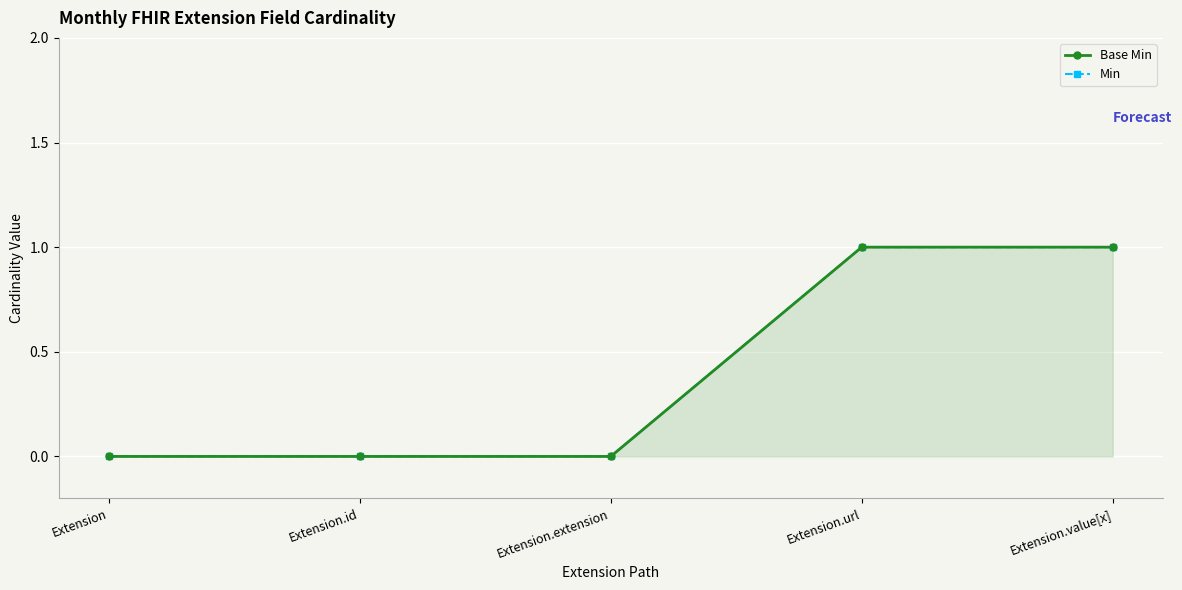

Which series has the largest range (max minus min)?

Base Min